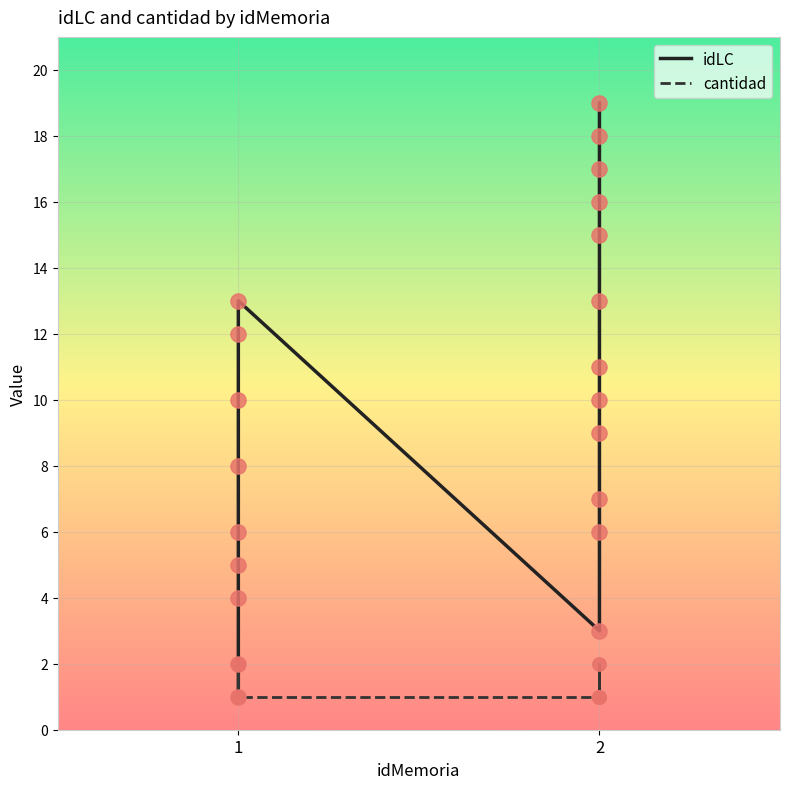

Which series contains the highest Y value?

idLC